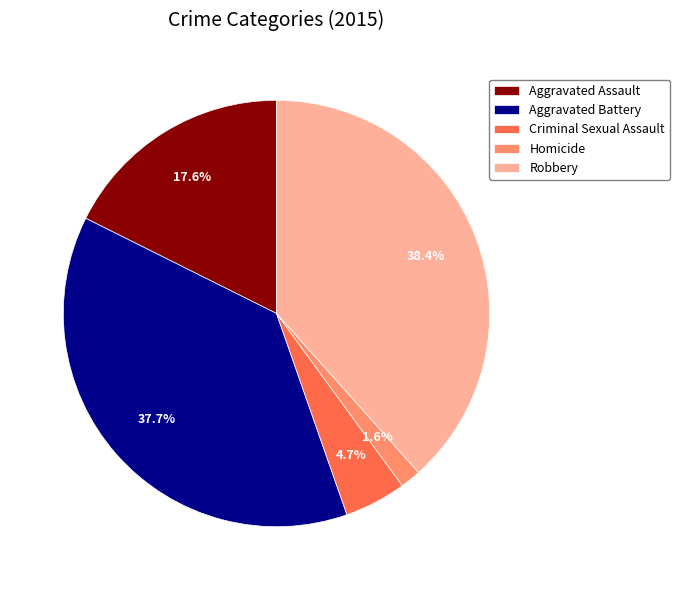

What percentage is the Robbery slice, to the nearest percent?

38%